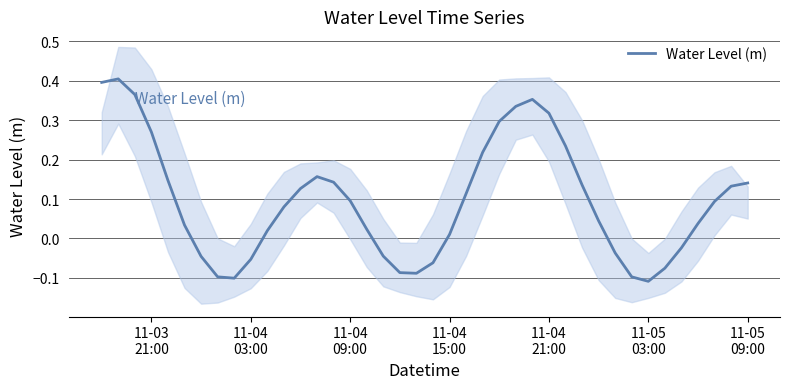

What is the minimum value shown in the chart?

-0.1